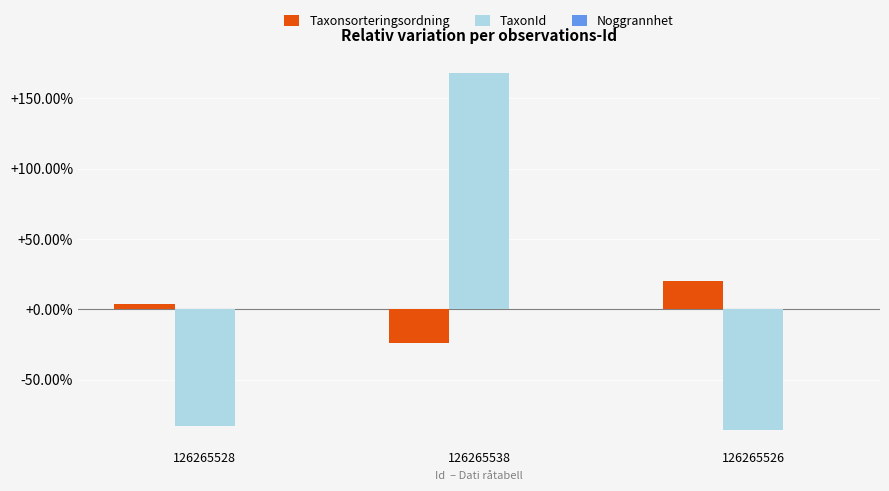

What is the label of the 1st bar from the right?

126265526